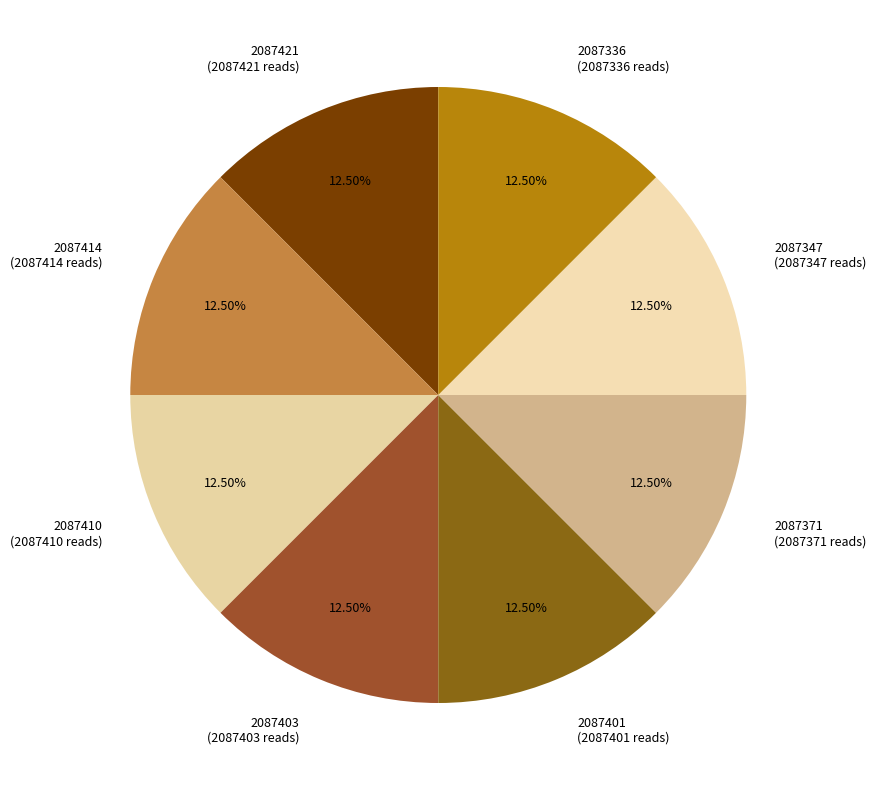

Is the sum of 2087401 (2087401 reads) and 2087336 (2087336 reads) greater than half?

No